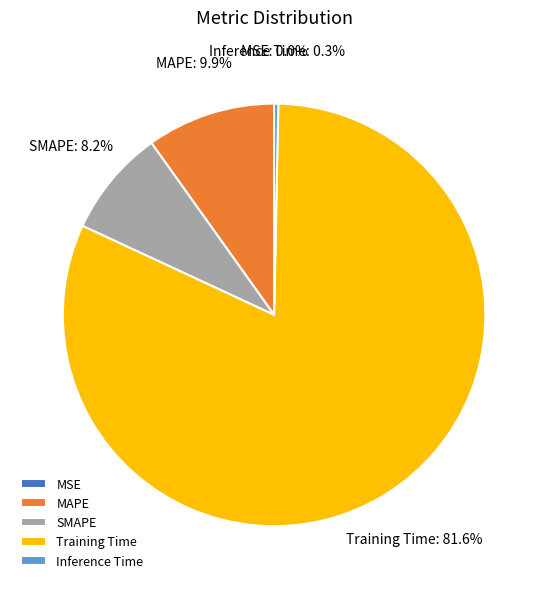

Which slice is the largest?

Training Time